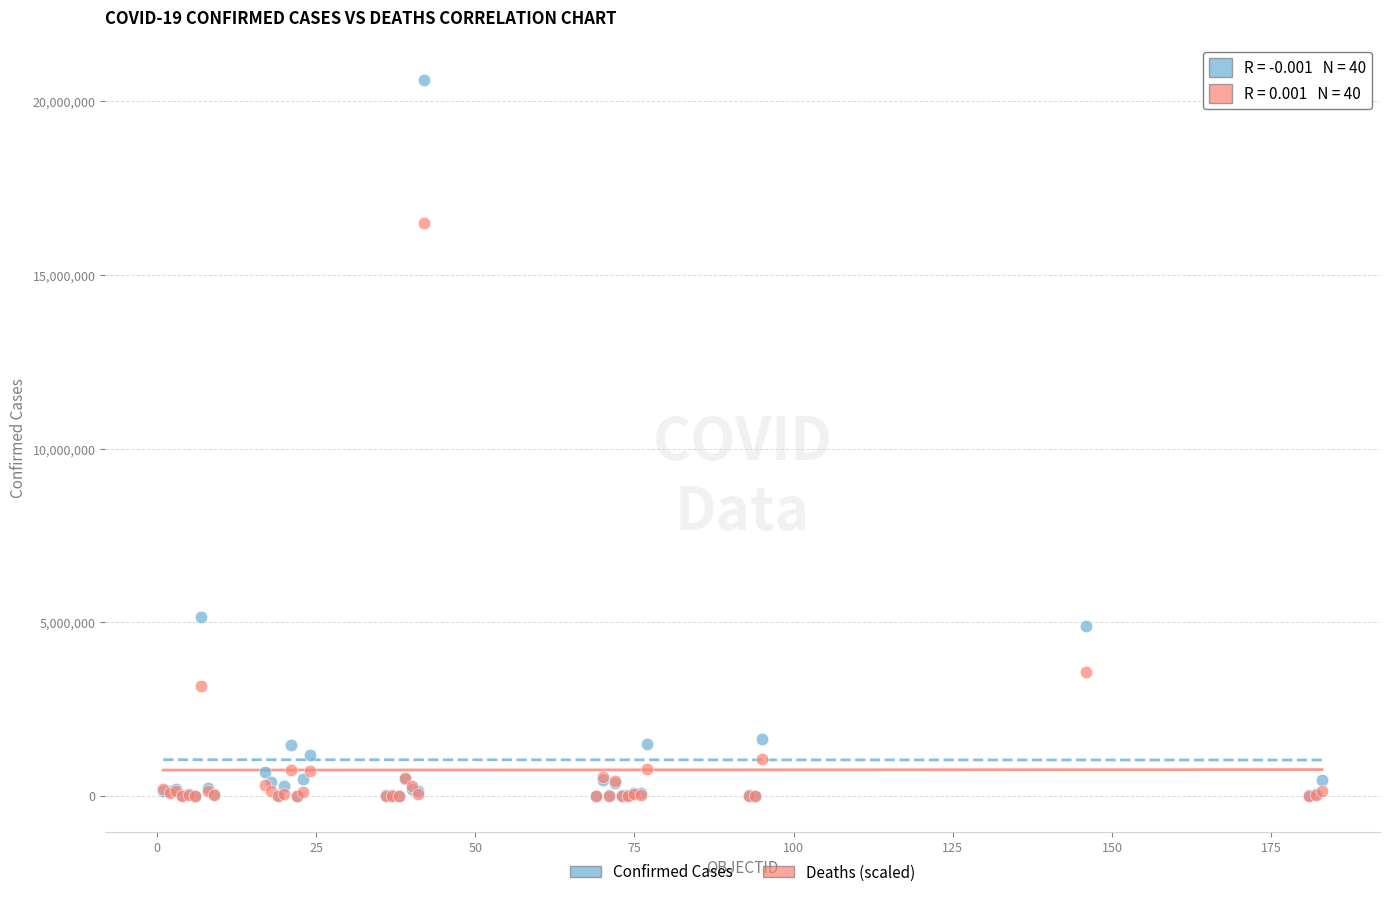

In the Confirmed Cases series, what Y value is closest to 10308203?

5148085.0